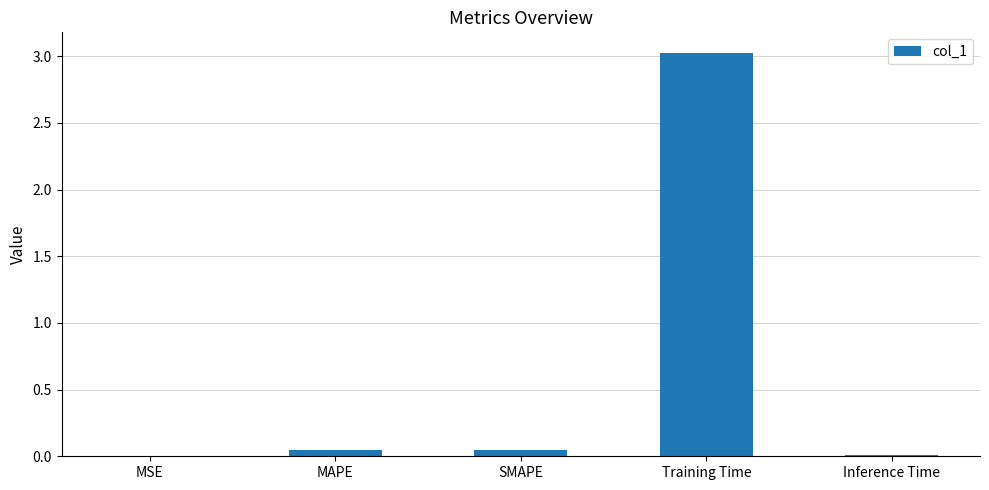

The chart shows a value of 1.6 at Training Time. True or false?

False